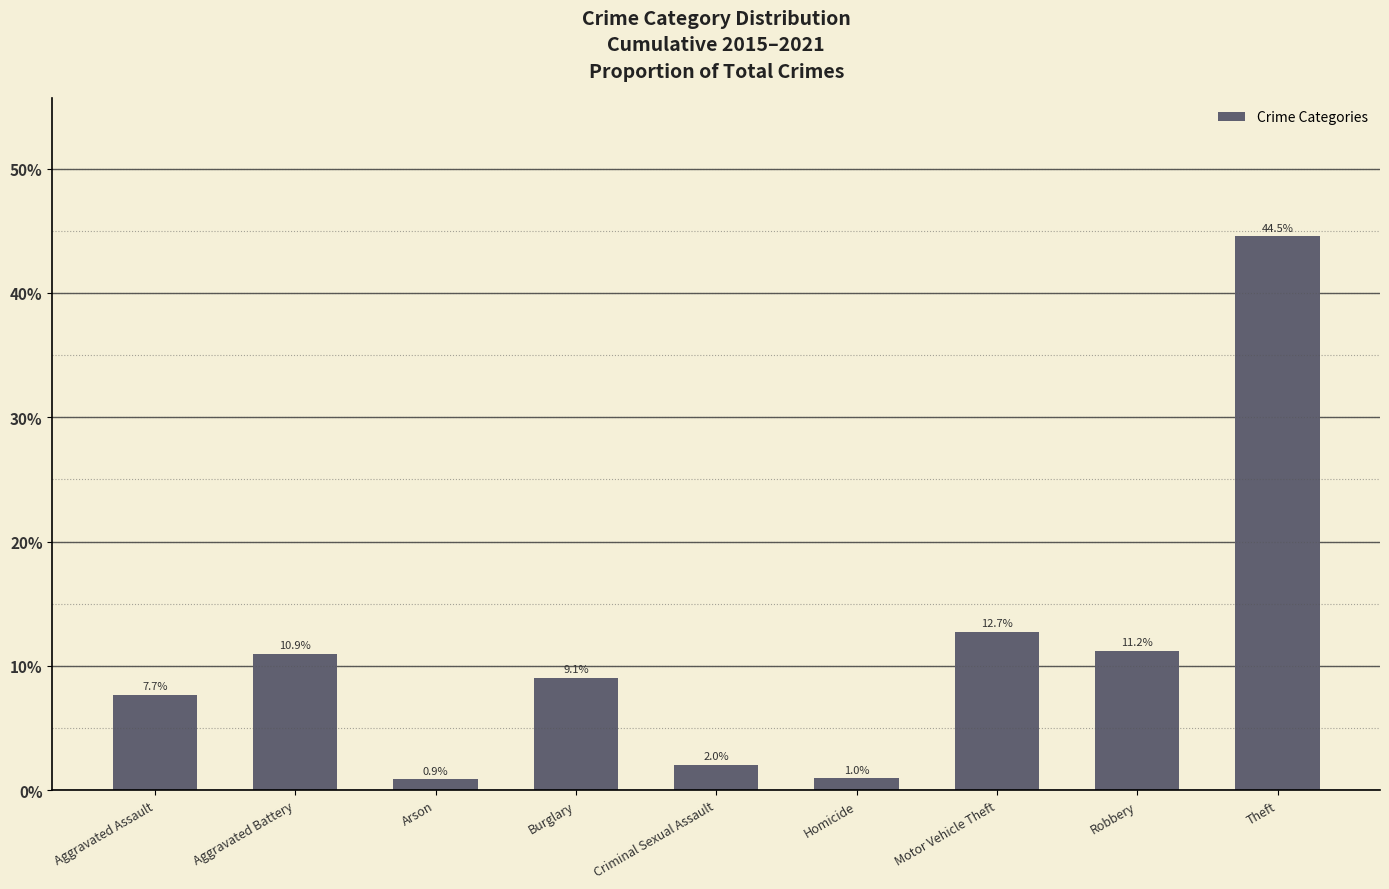

What is the approximate value at Arson?

0.9